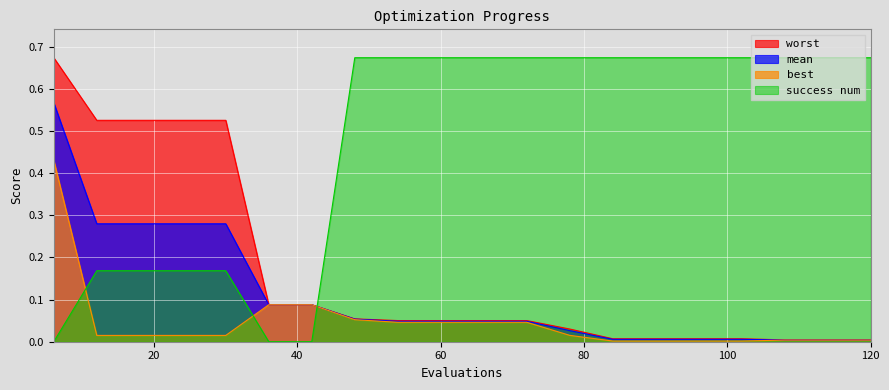

The value of success num at 12 is 0.2. True or false?

True